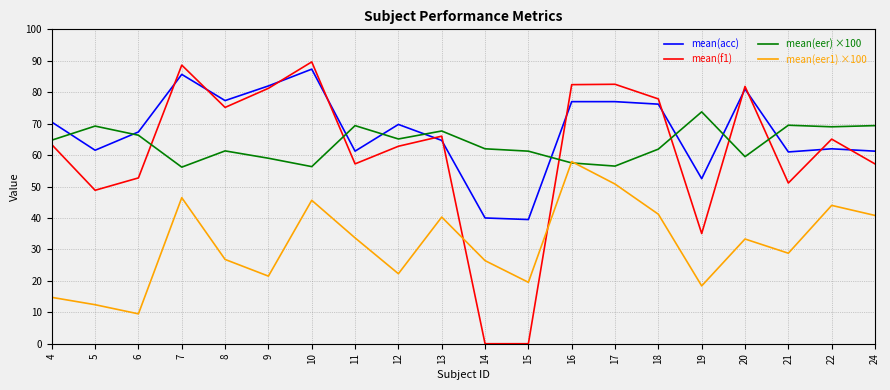

Which series has the largest total across all categories?

mean(acc)